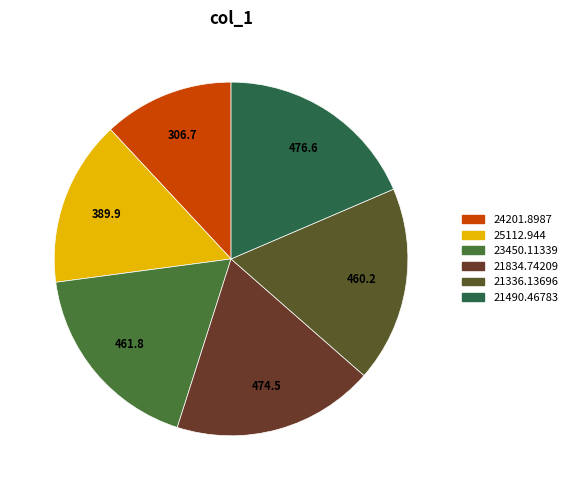

Is it true that 21834.74209 is 13% of the pie?

False